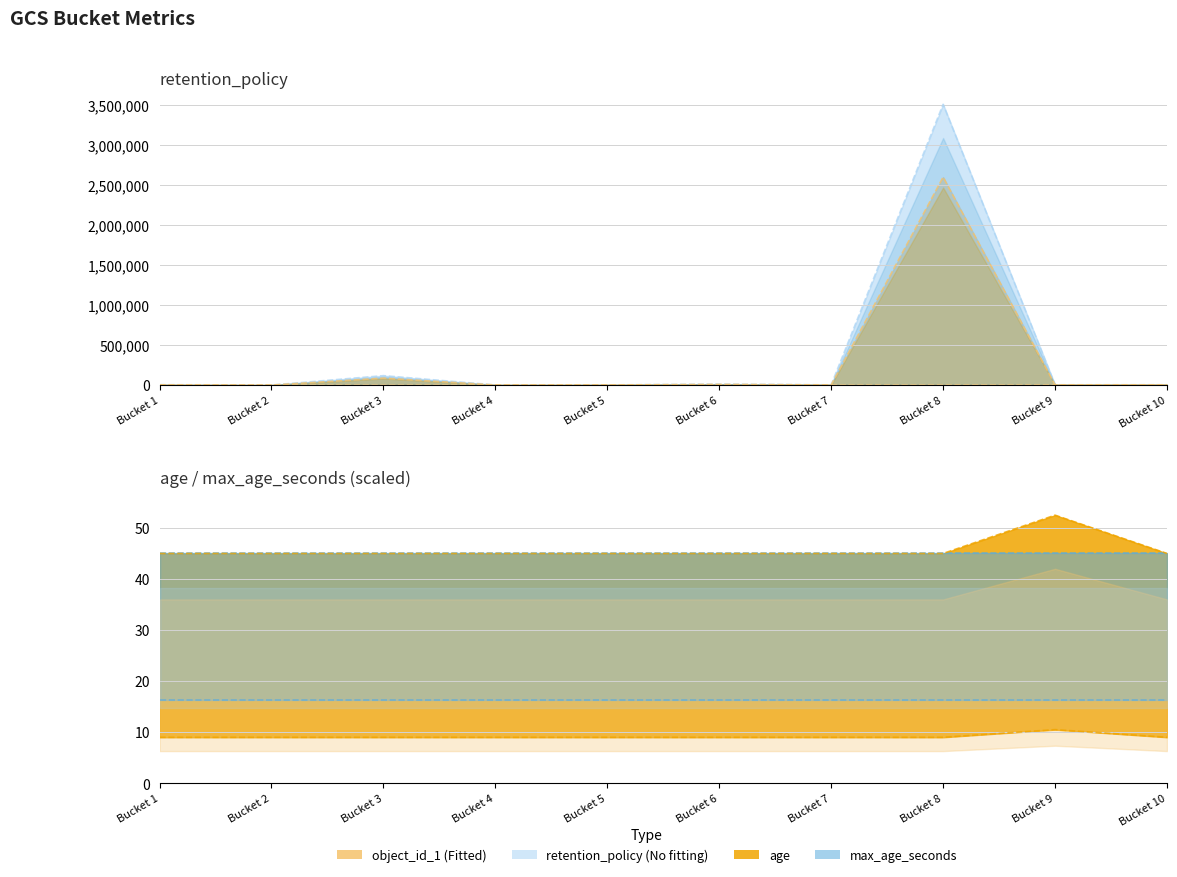

True or false: object_id_1 and age cross at least once.

False